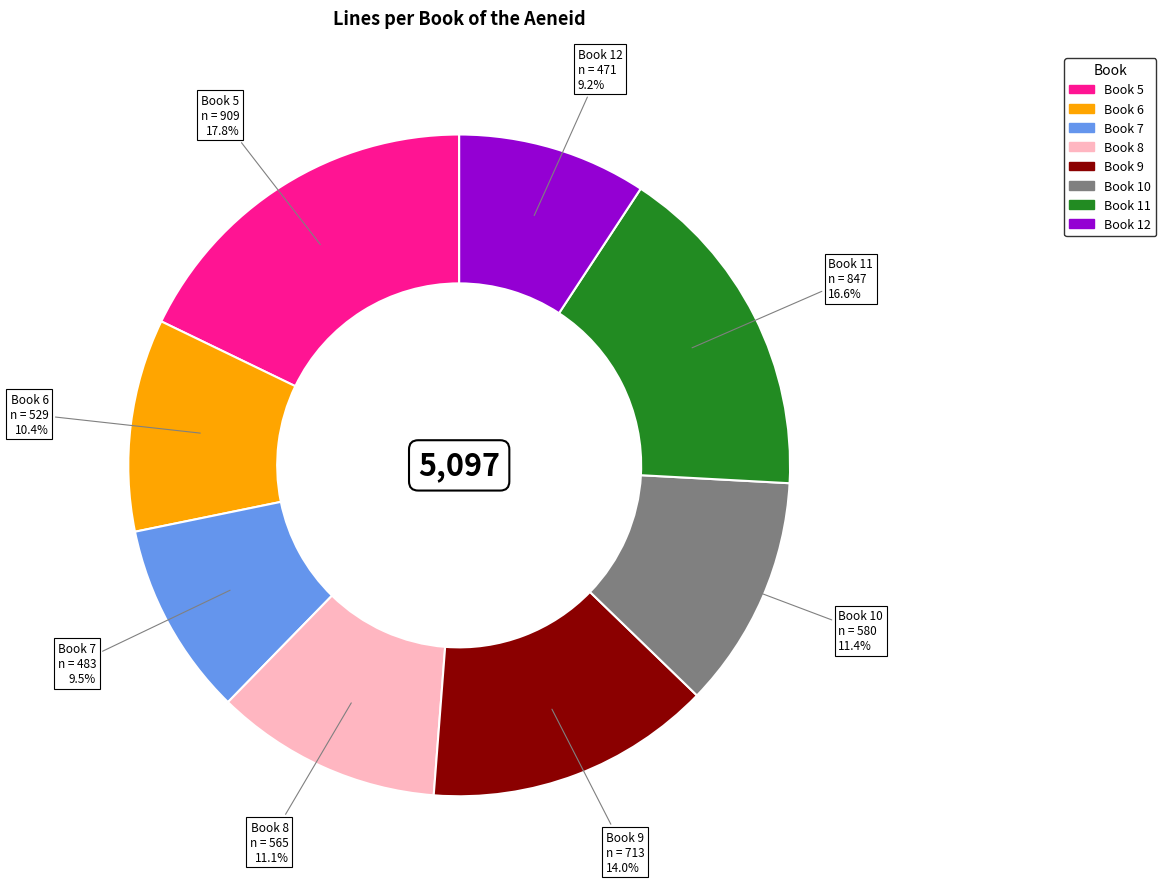

To the nearest percent, what percentage of the pie is Book 12?

9%